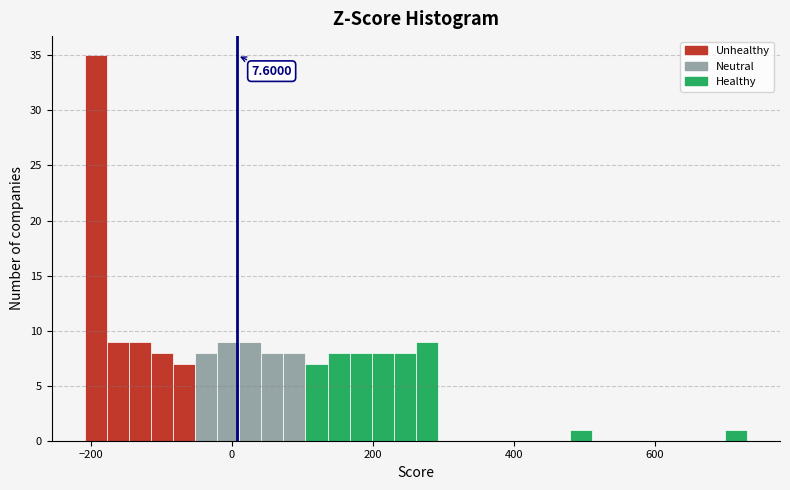

Around what value on the x-axis is the tallest bar? Give the approximate position of its centre, as read against the axis.

-200